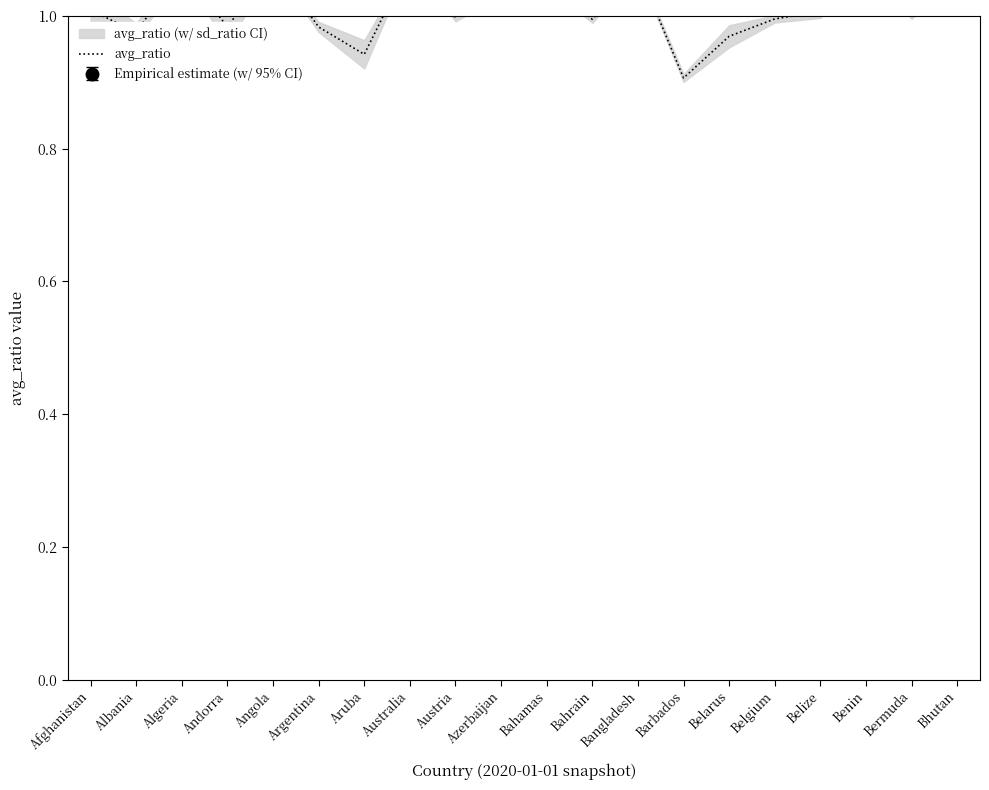

Where does the data first go above 1?

Afghanistan